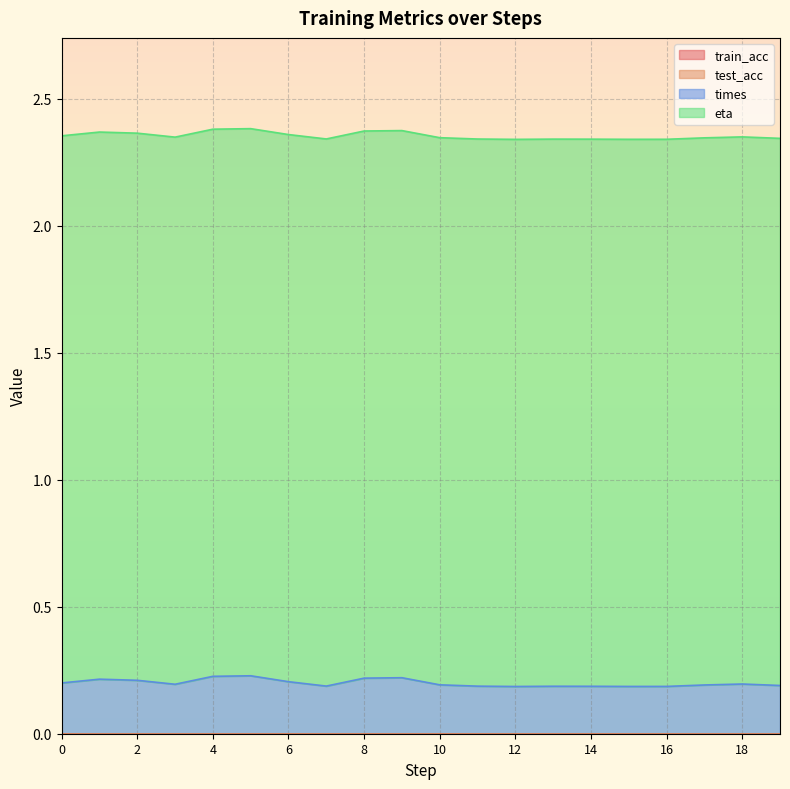

At which category does times reach its first local peak?

1